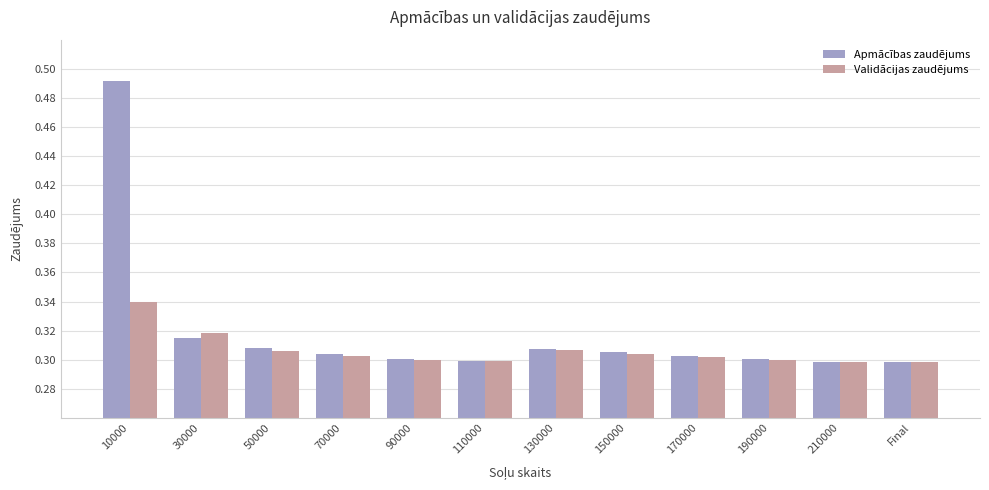

The value of Validācijas zaudējums at 110000 is 0.3. True or false?

True